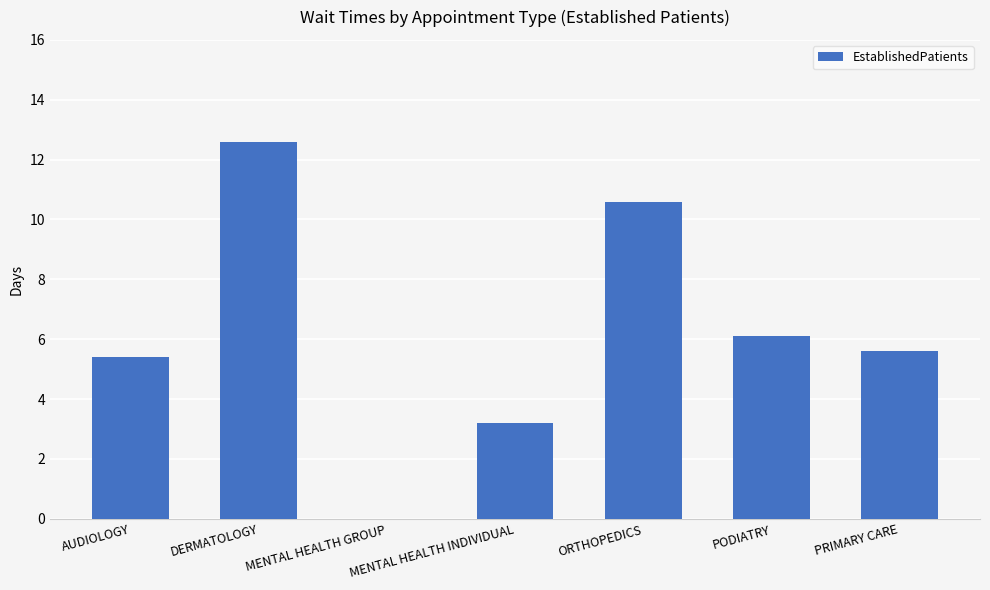

Between MENTAL HEALTH GROUP and DERMATOLOGY, which is larger?

DERMATOLOGY